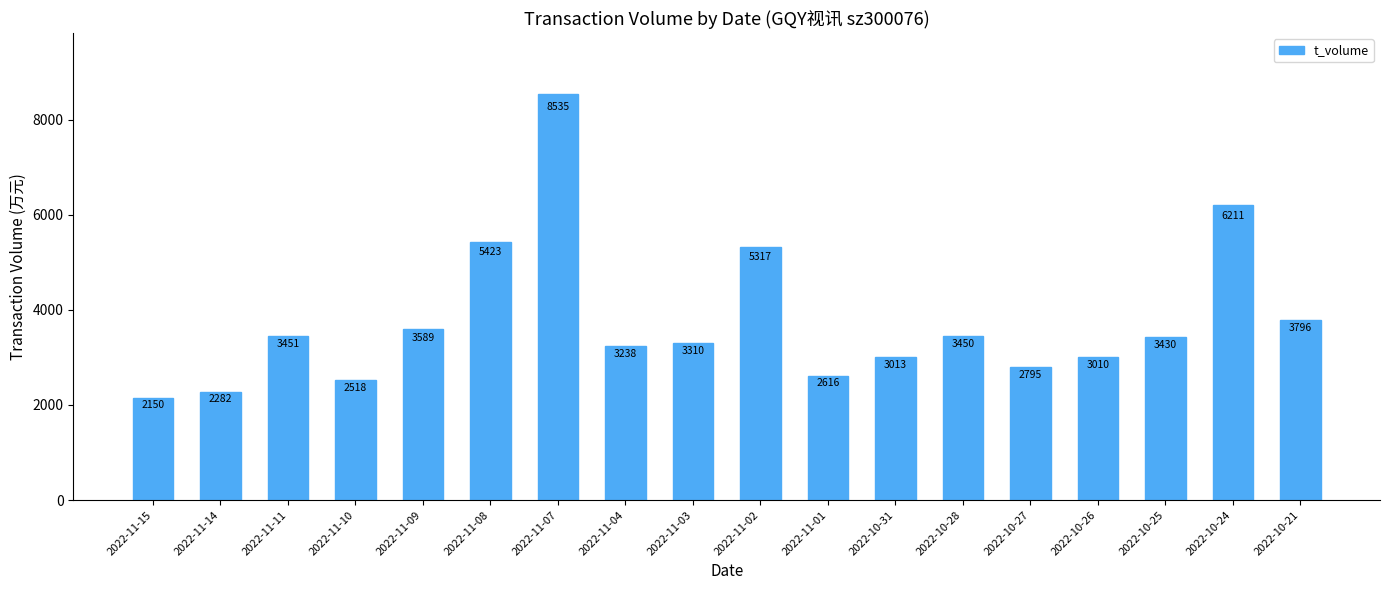

Reading left to right, list all the values displayed in this chart.

2150	2282	3451	2518	3589	5423	8535	3238	3310	5317	2616	3013	3450	2795	3010	3430	6211	3796